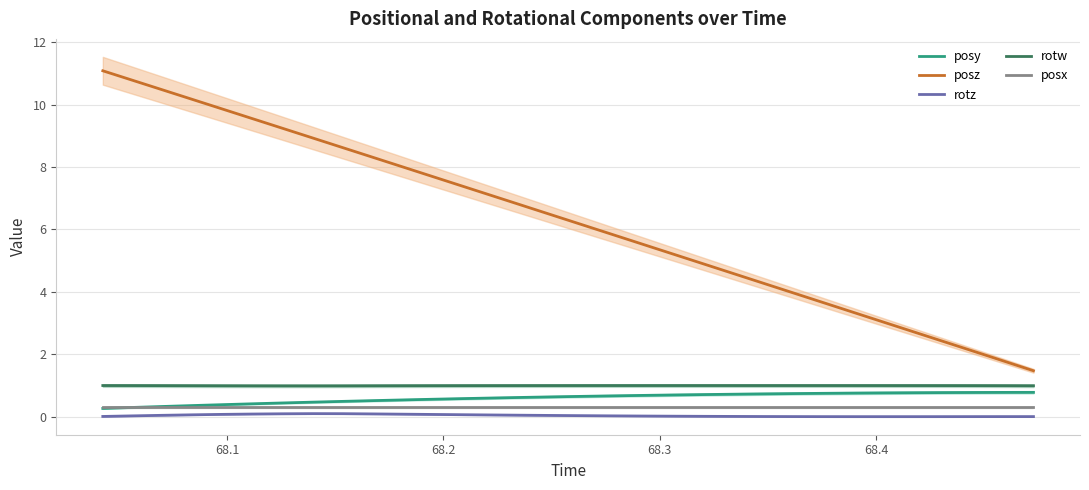

What is the lowest value of the posx series?

0.3